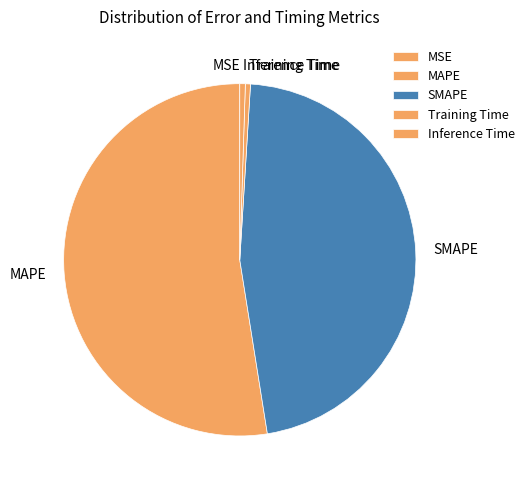

Which category accounts for the majority?

MAPE